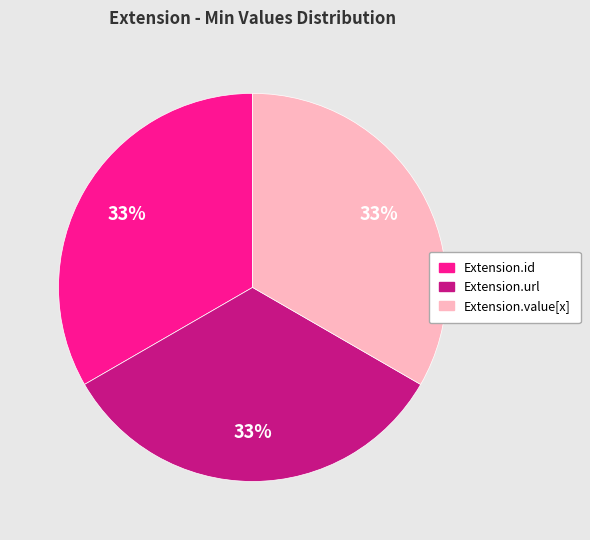

To the nearest percent, what is the difference between the largest and smallest slice percentages?

0%